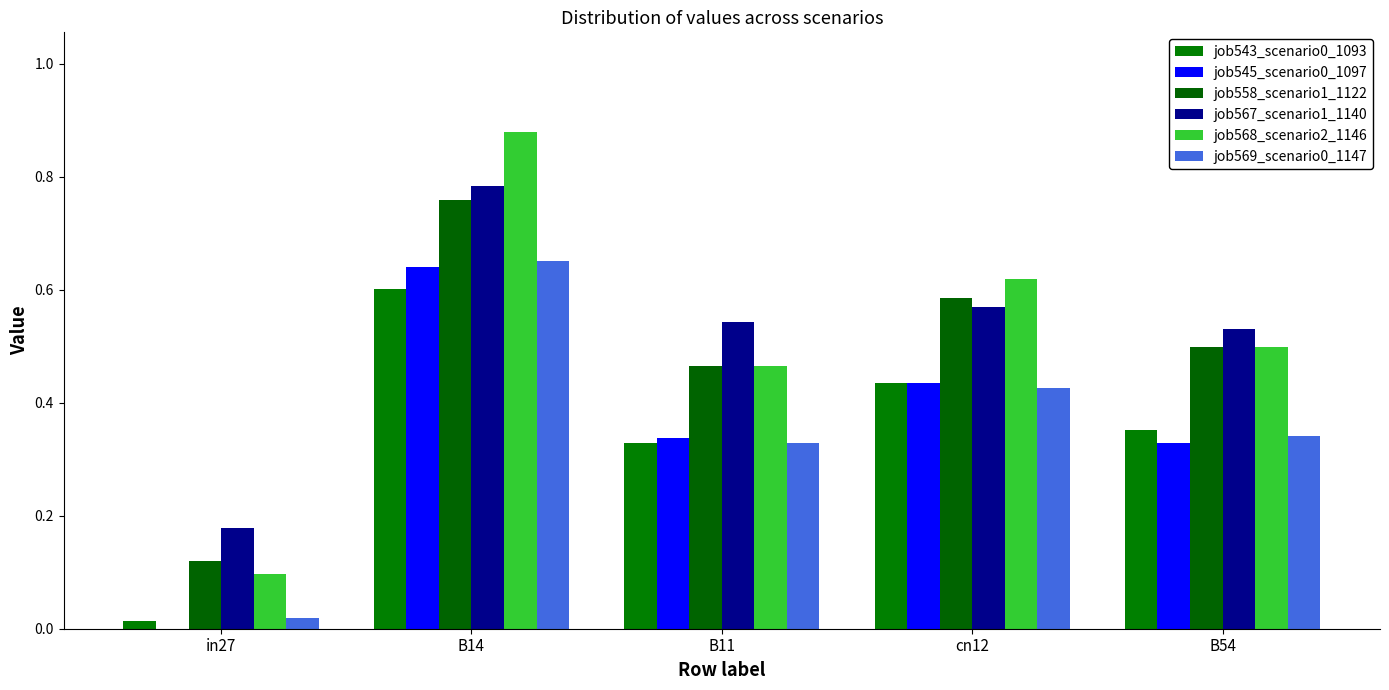

Does the chart contain stacked bars?

No